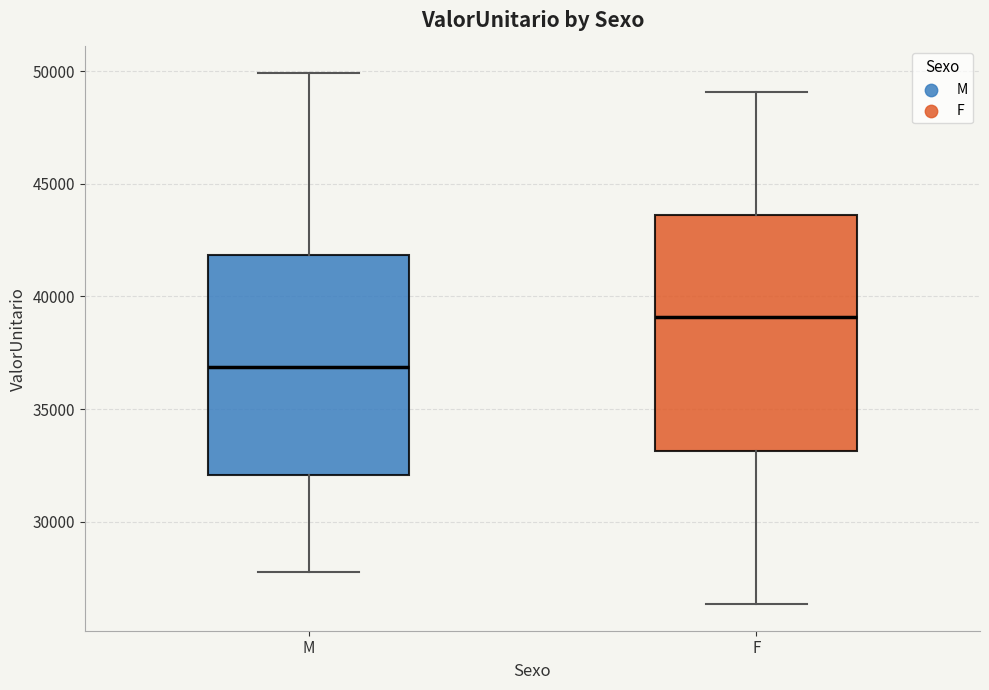

Where does the upper whisker of the box for F end on the y-axis? The values are not printed on the chart, so give them approximately, as read against the axis.

49000